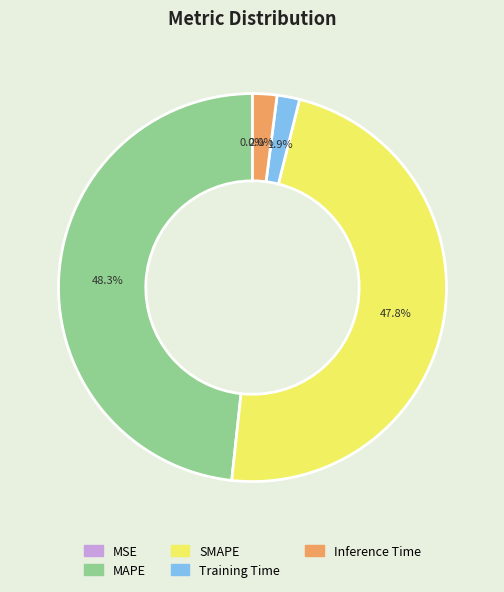

To the nearest percent, what is the difference between the Training Time and SMAPE slice percentages?

46%